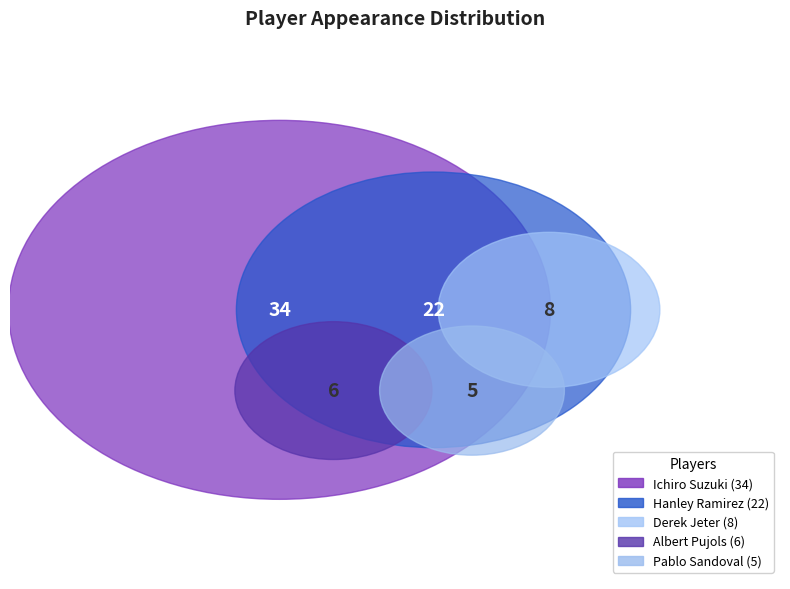

Is there any slice that represents more than half of the pie?

No